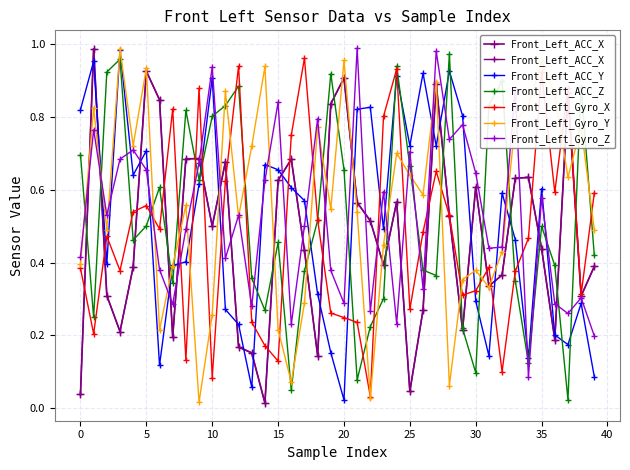

True or false: Front_Left_ACC_Y and Front_Left_Gyro_X intersect in this chart.

True